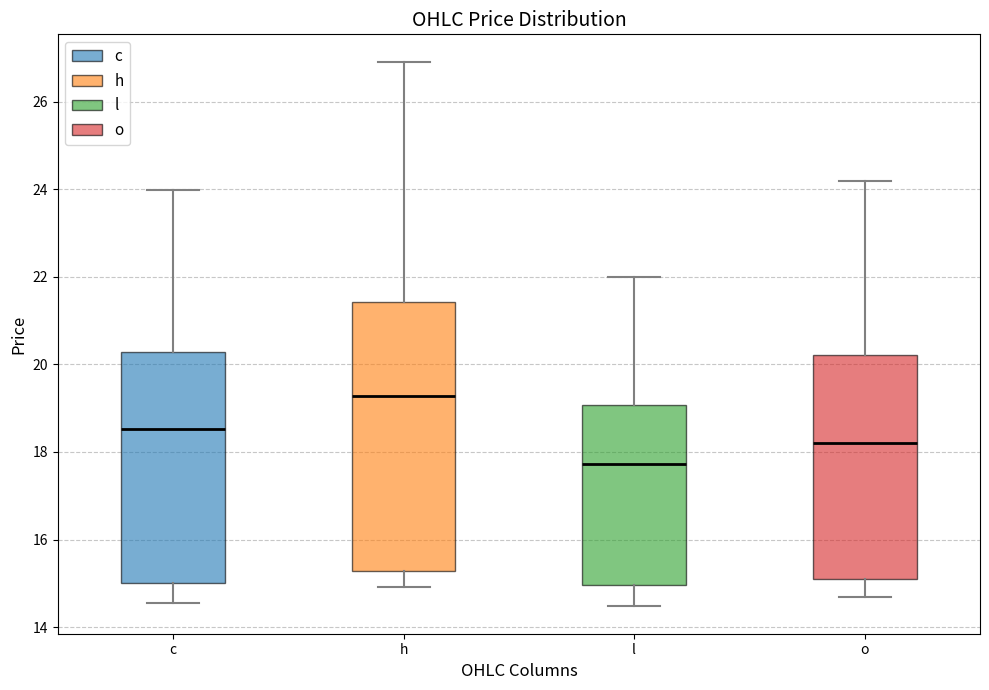

Comparing the boxes themselves (not the whiskers), which one is the tallest?

h